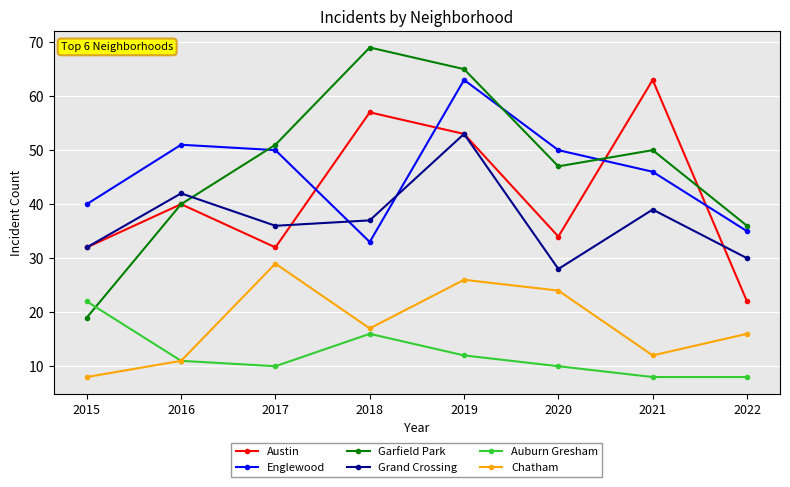

At which category does Chatham reach its first local peak?

2017